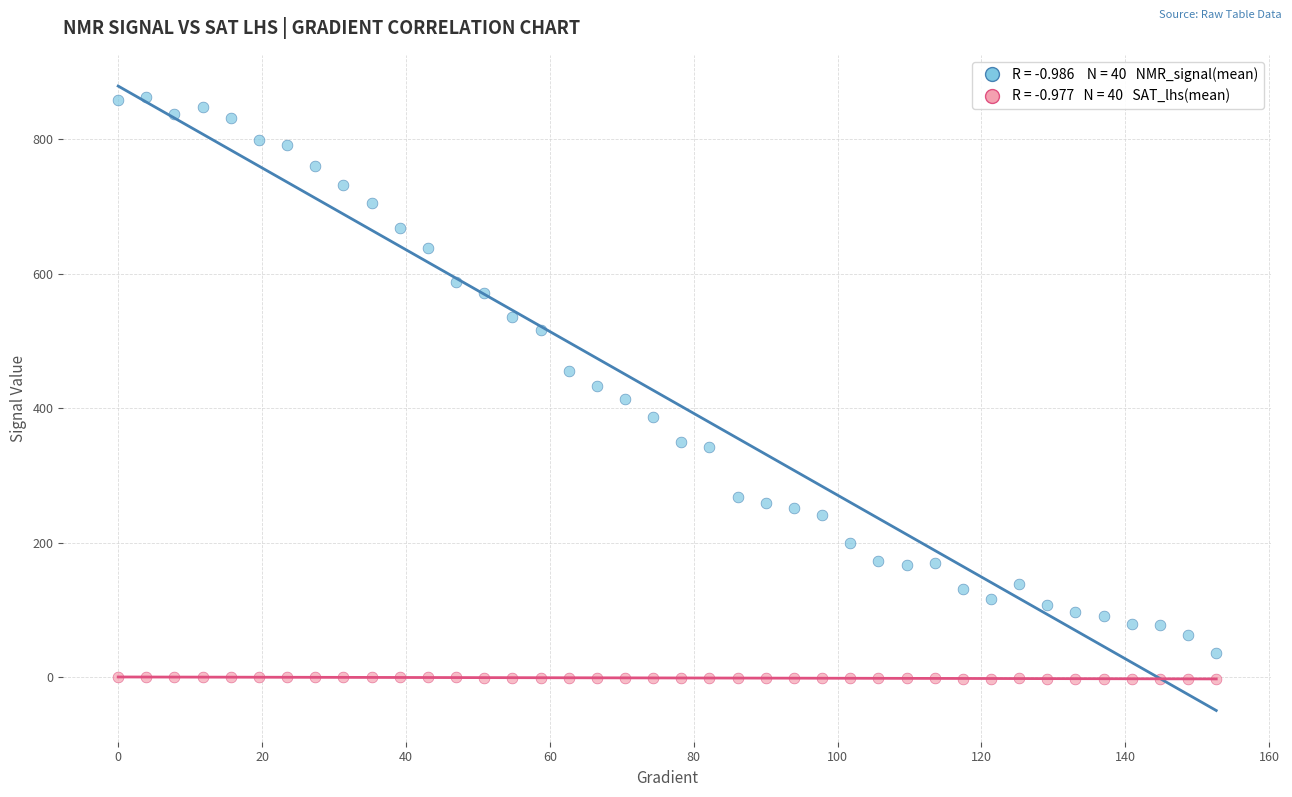

Across all data points, what is the range of X values (max minus min)?

152.6